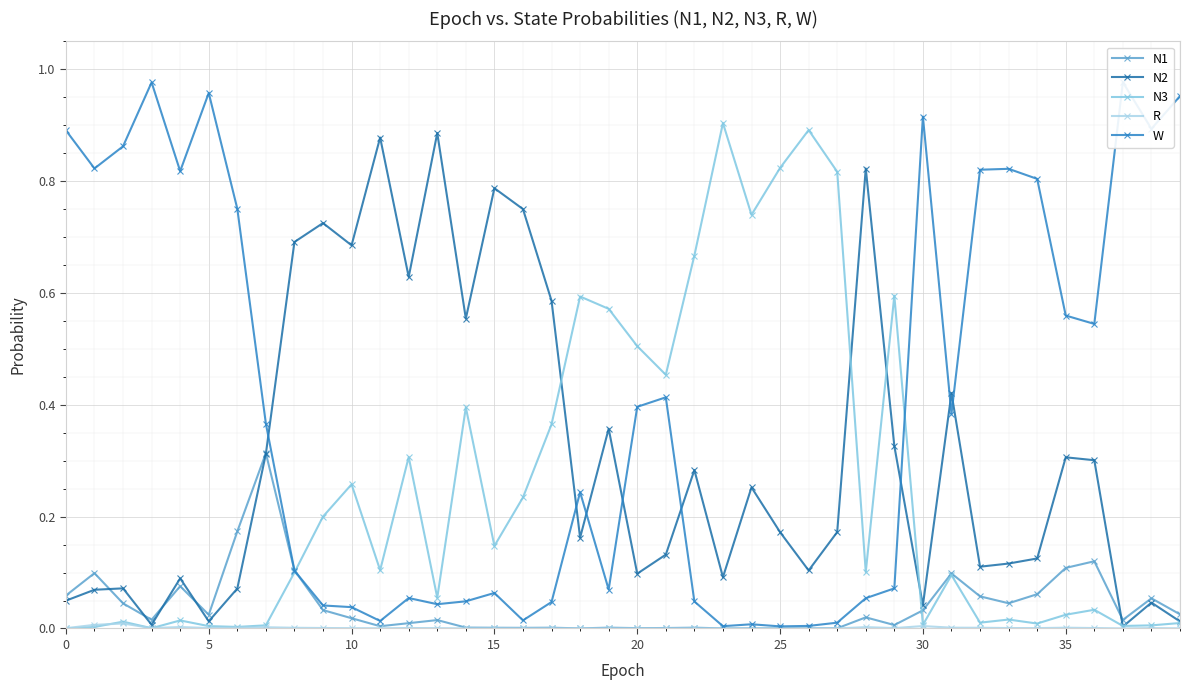

How many interior local valleys does the N3 series have?

12